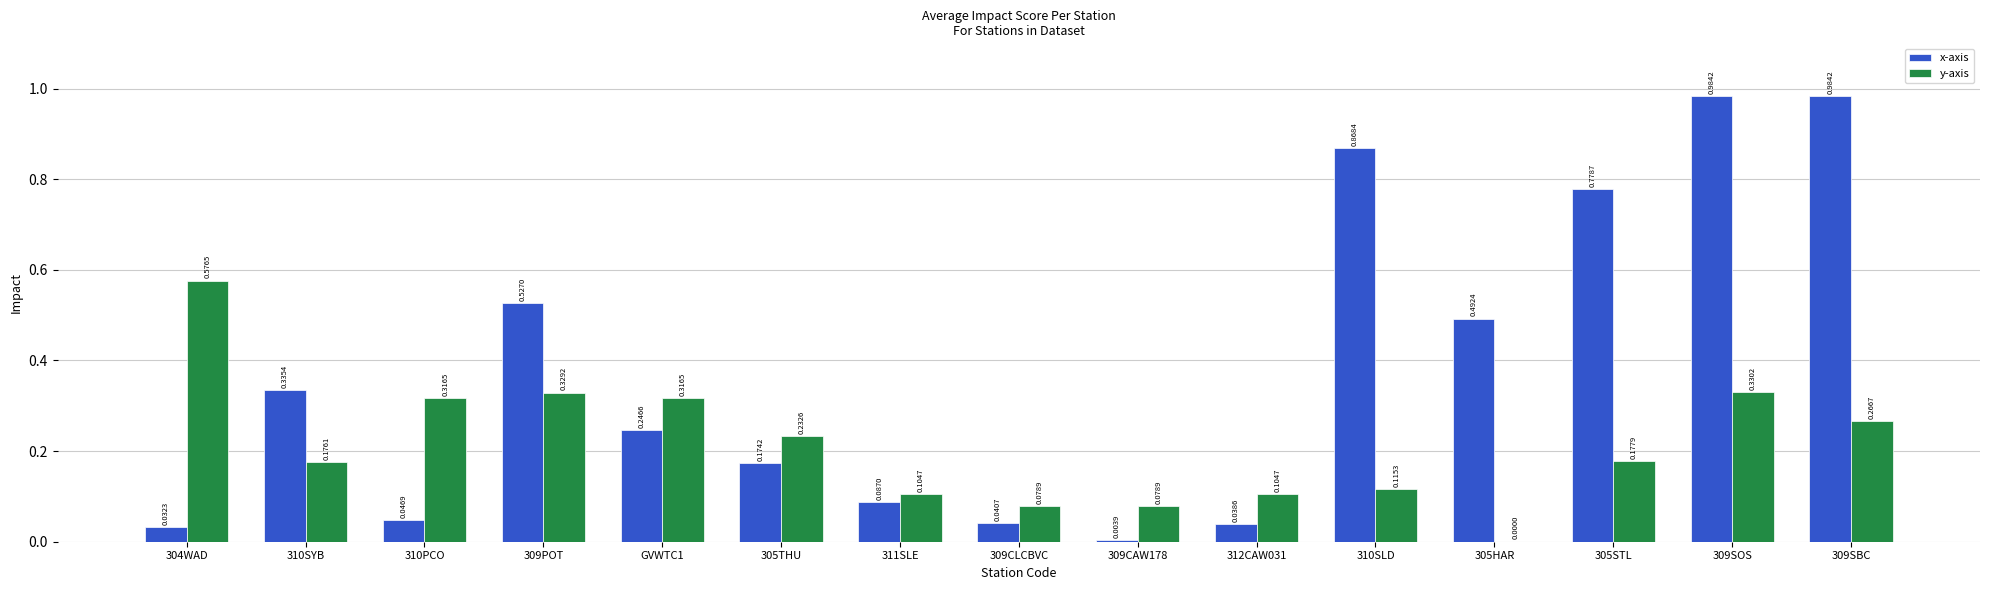

Which series has the largest total across all categories?

x-axis